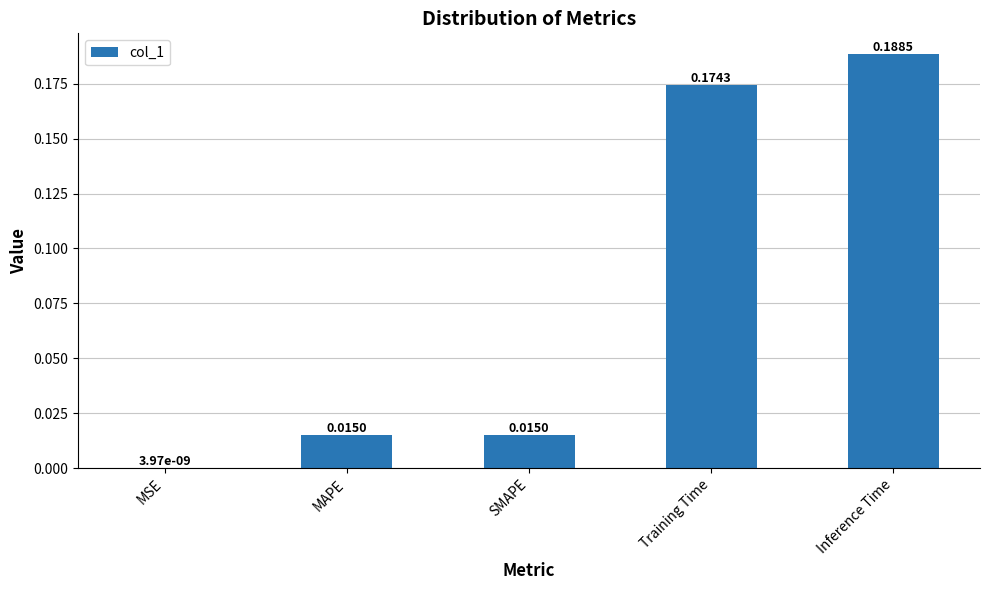

Which has a higher value, MAPE or Inference Time?

Inference Time